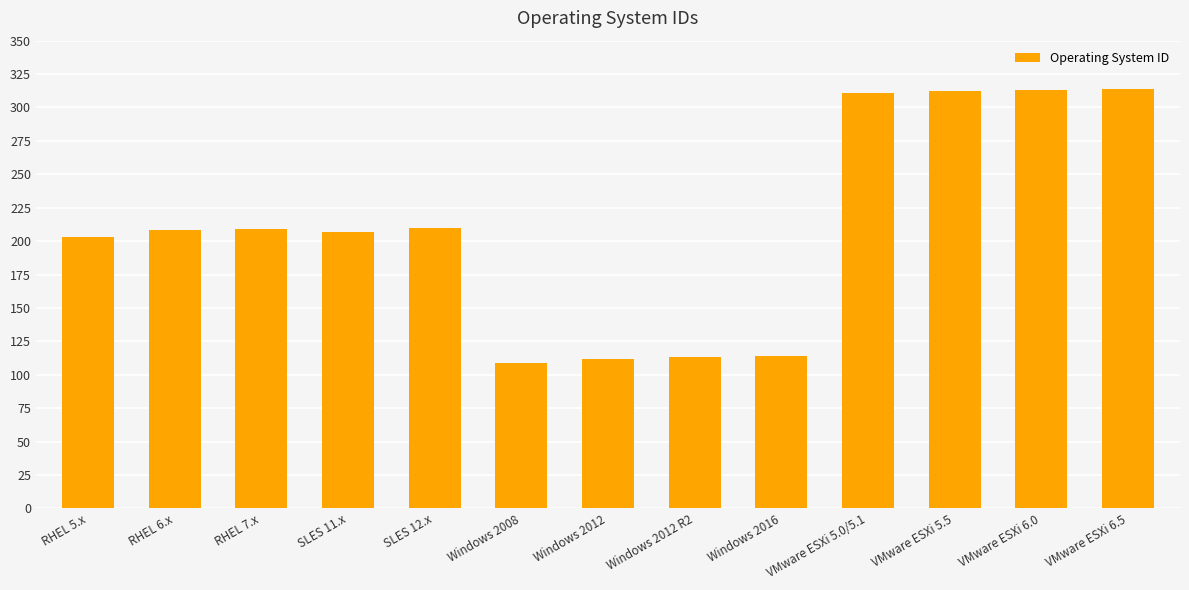

Read the value at Windows 2012 R2, to the nearest 10.

110